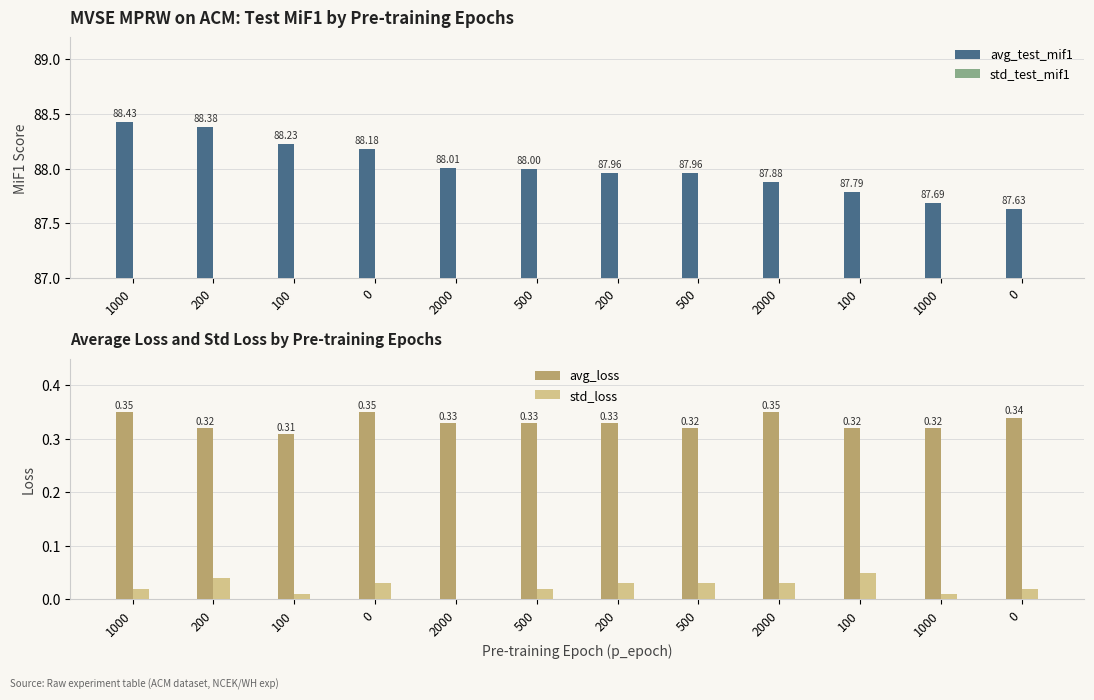

At which category does the chart reach its minimum across all series?

2000